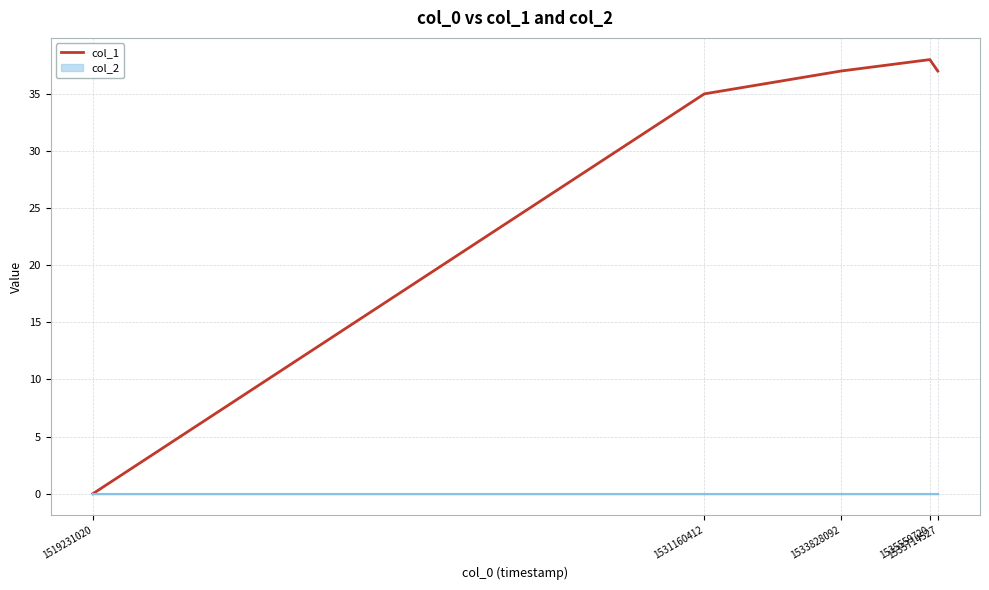

Reading right to left, what are all the values shown in this chart?

37	38	37	35	0